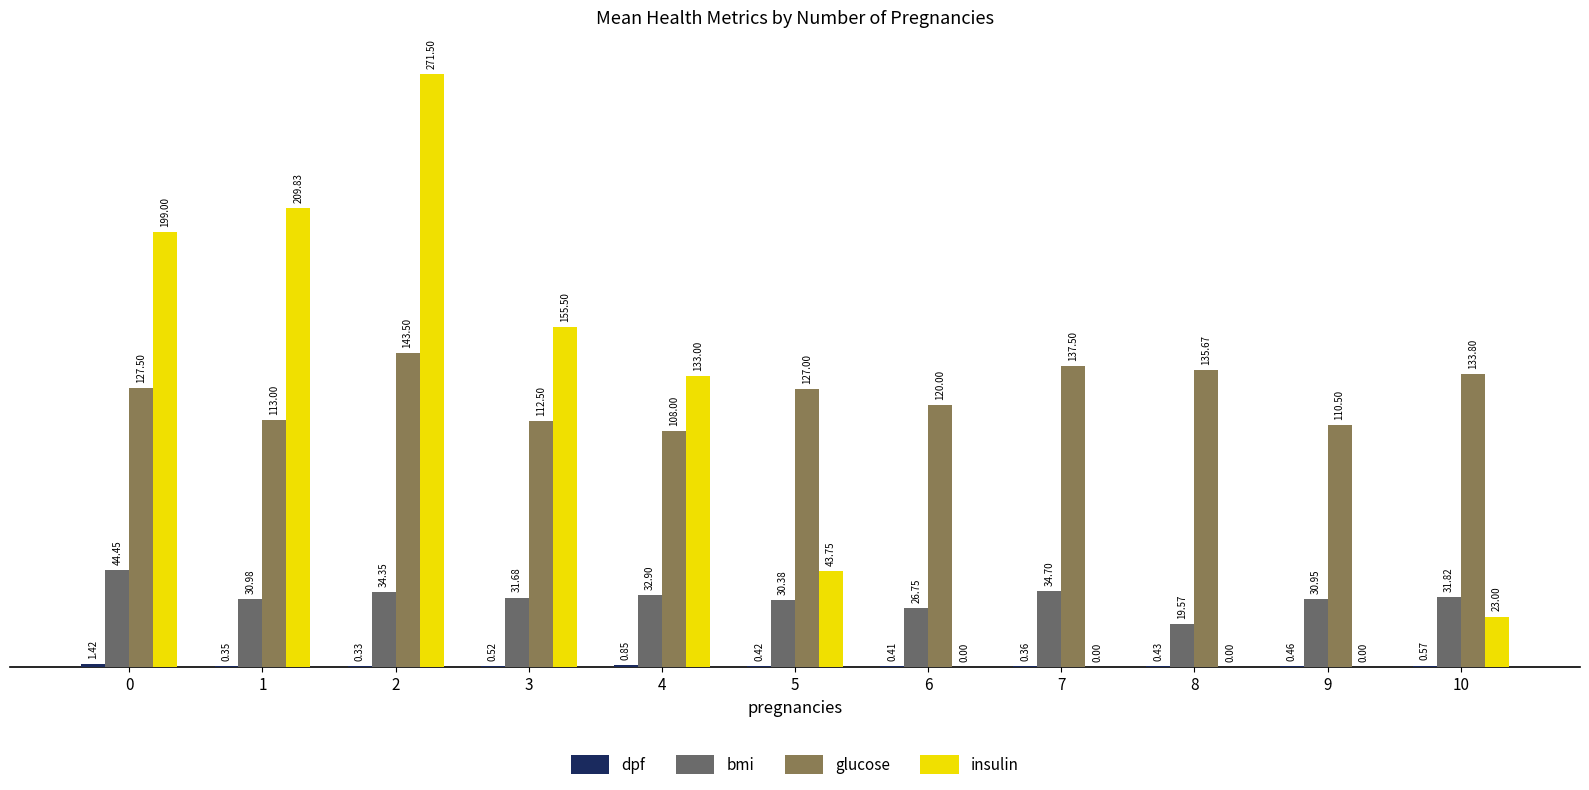

What is the sum of the insulin values at 3 and 10?

178.5